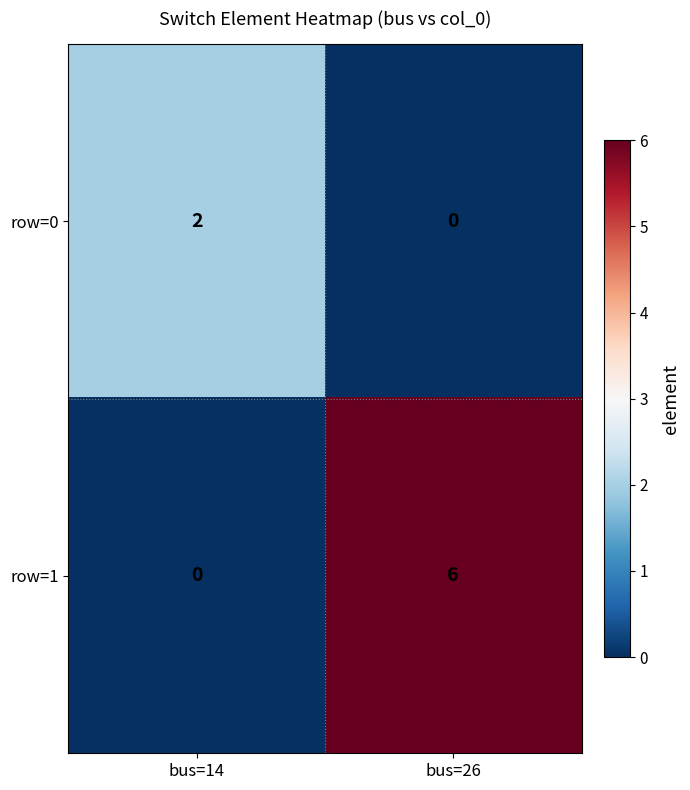

Reading left to right, list all the values displayed in this chart.

row=0: bus=14=2	bus=26=0
row=1: bus=14=0	bus=26=6